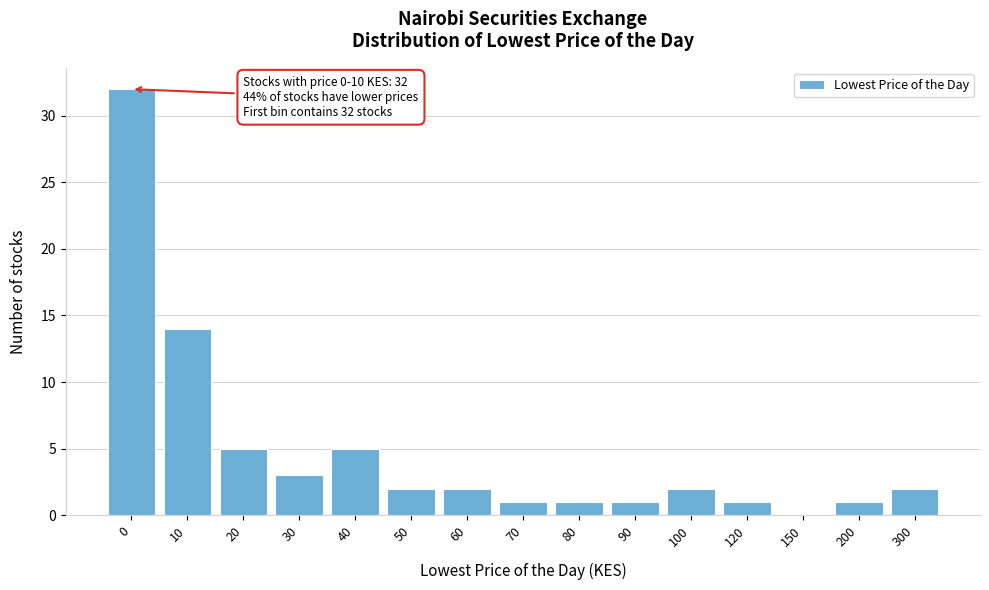

Reading left to right, what are all the values shown in this chart?

0=32	10=14	20=5	30=3	40=5	50=2	60=2	70=1	80=1	90=1	100=2	120=1	150=0	200=1	300=2